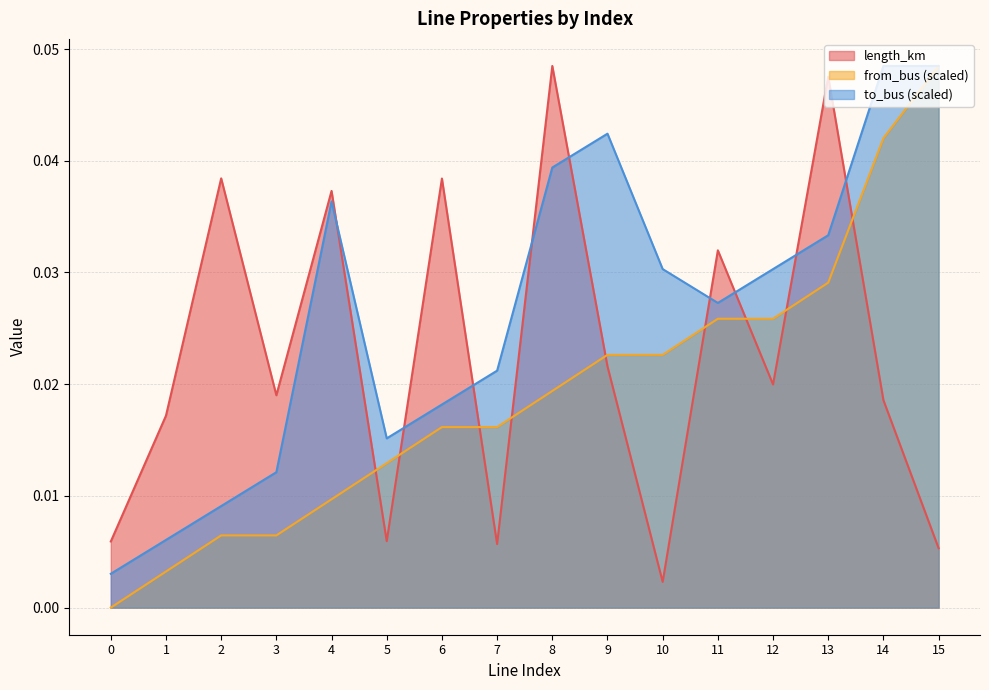

List the series in order of their overall mean, lowest first.

from_bus (scaled), length_km, to_bus (scaled)